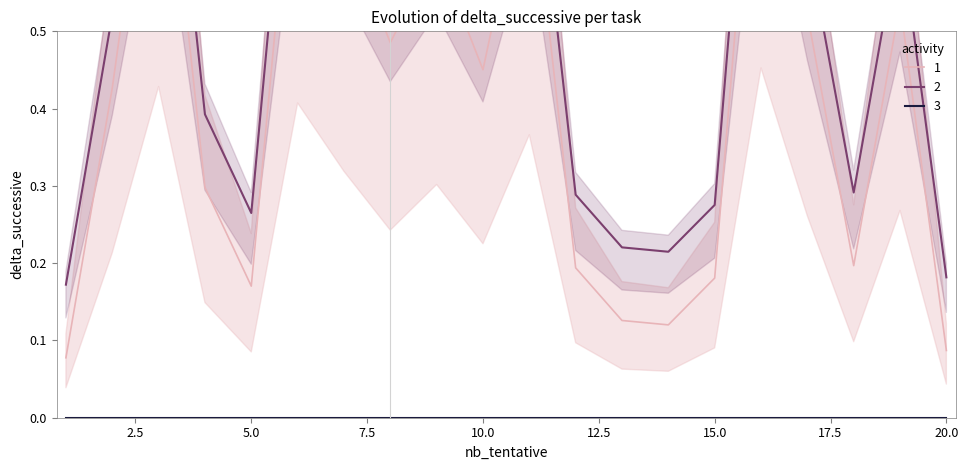

At which category is the sum across all series the highest?

16